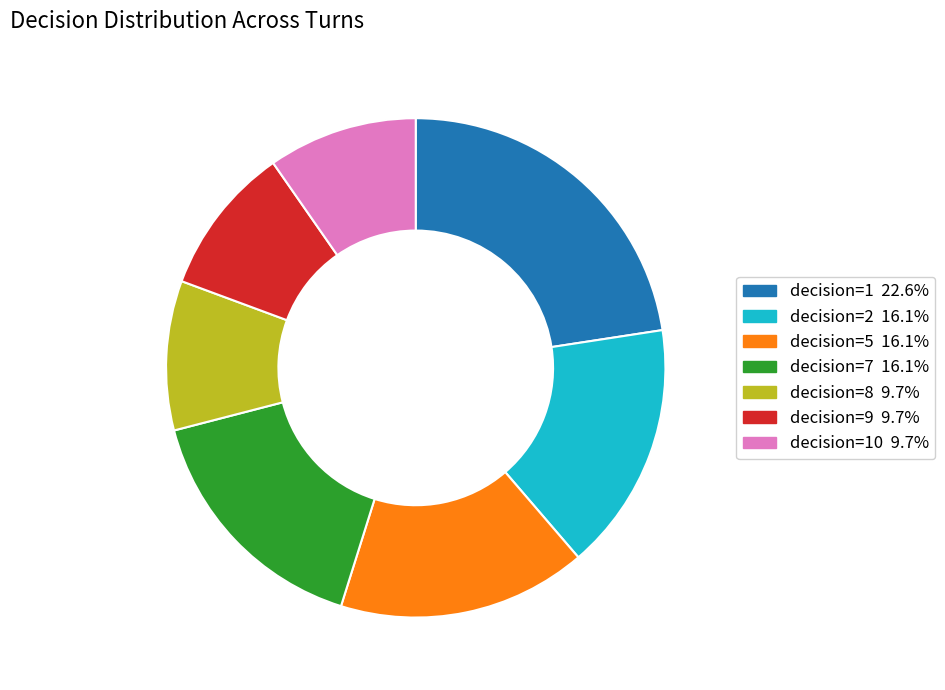

Is there a majority slice in this chart?

No